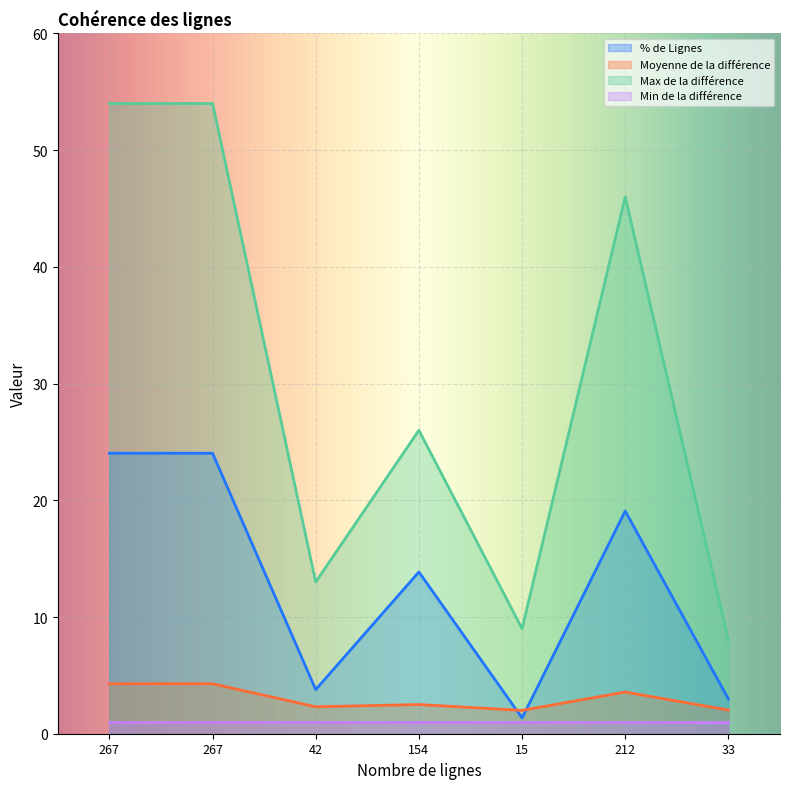

True or false: Max de la différence and % de Lignes intersect in this chart.

False